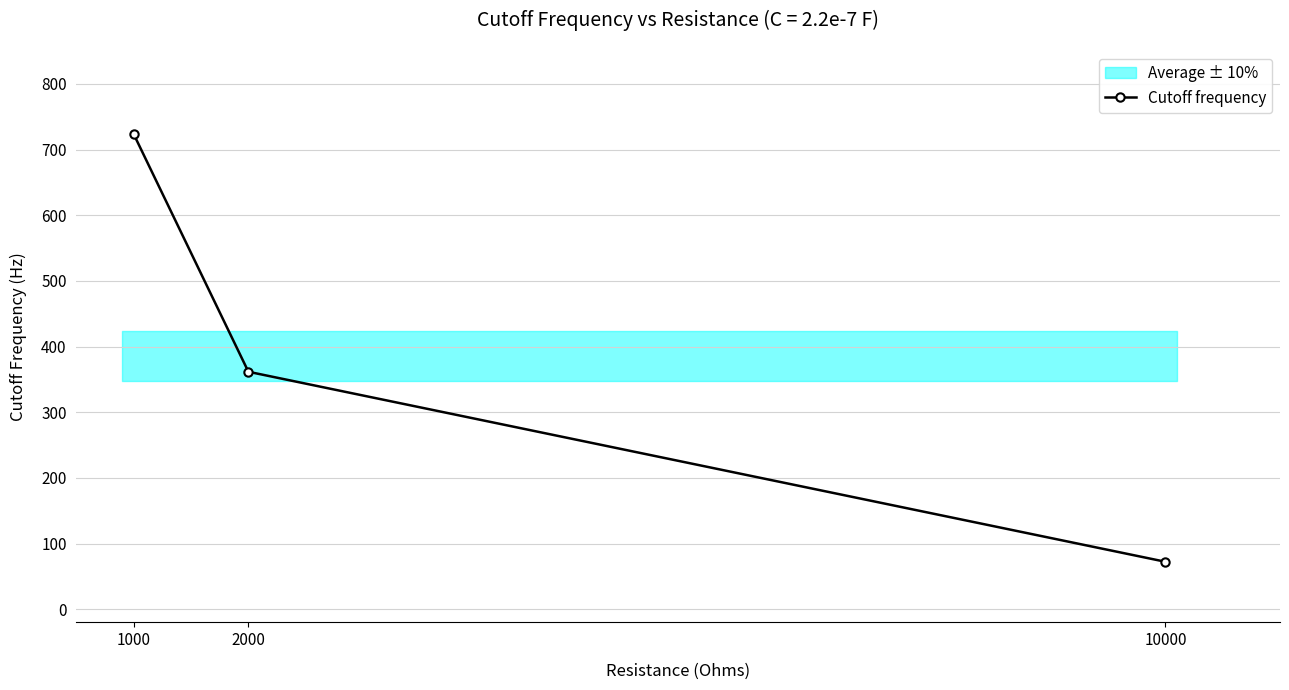

Rank the categories by value from highest to lowest.

1000, 2000, 10000